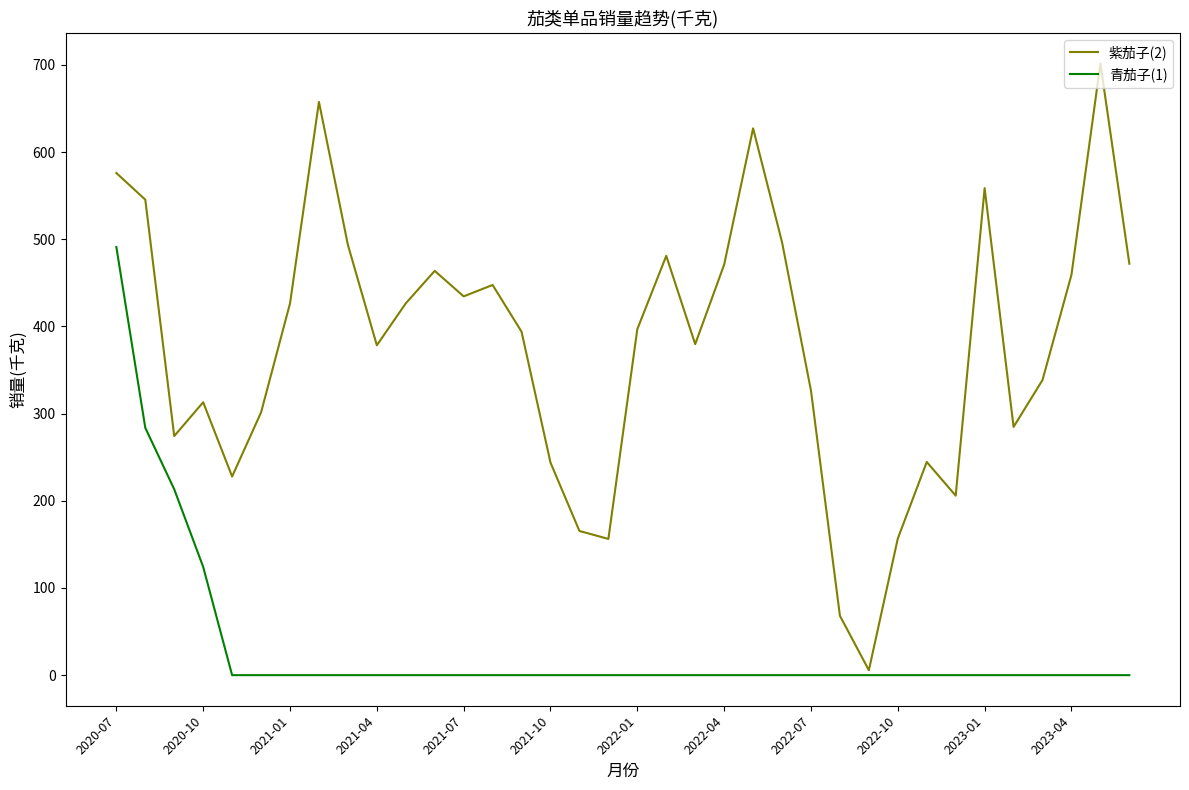

Does the chart have visible grid lines?

No